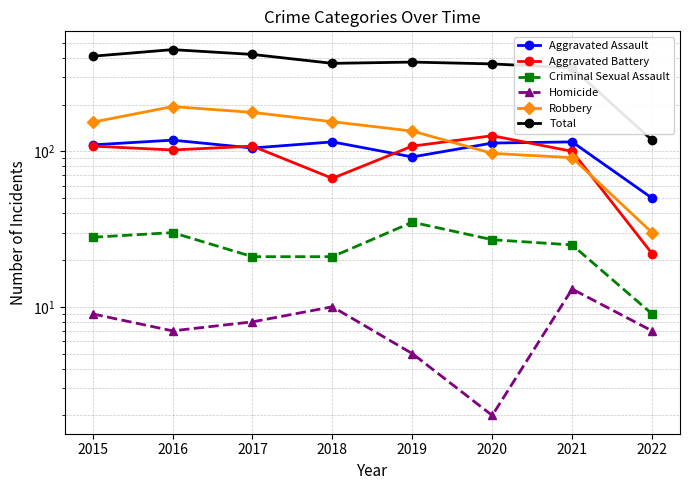

Where is the first local minimum for Homicide?

2016